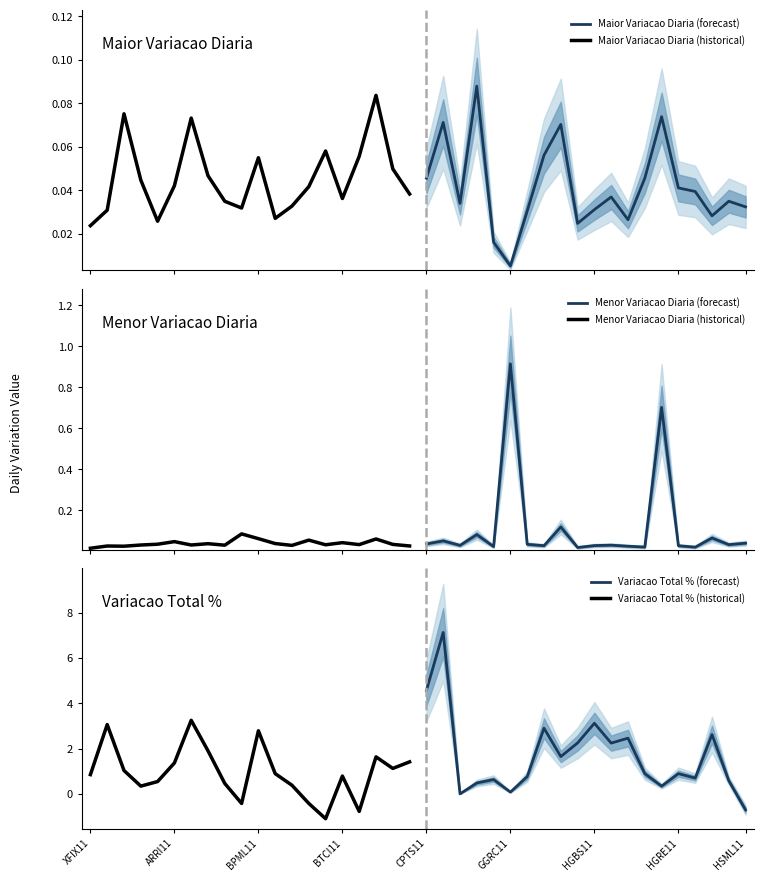

What is the maximum value for Variacao Total % (forecast)?

7.1